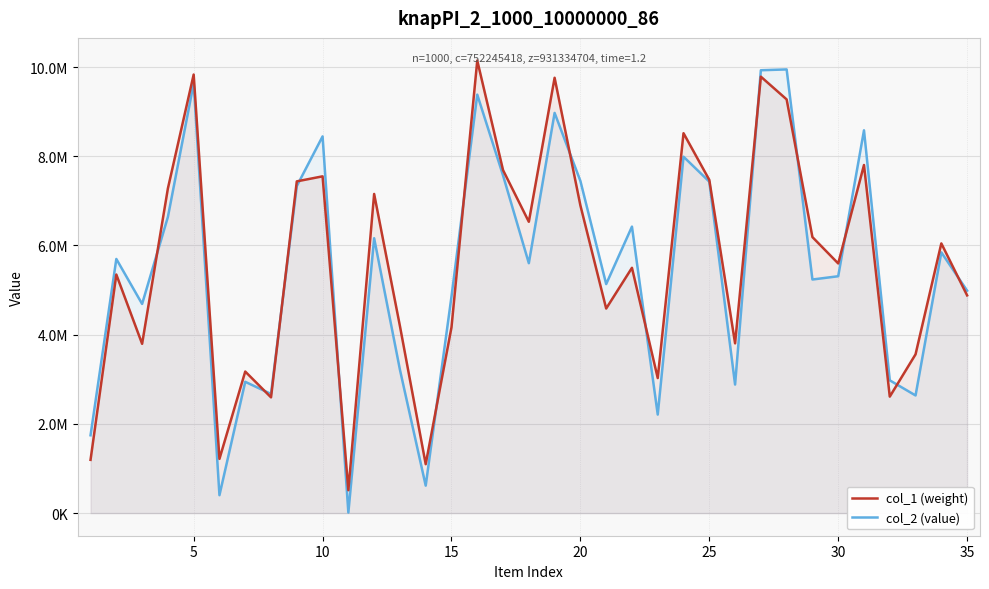

What is the average value of the col_2 (value) series?

5473530